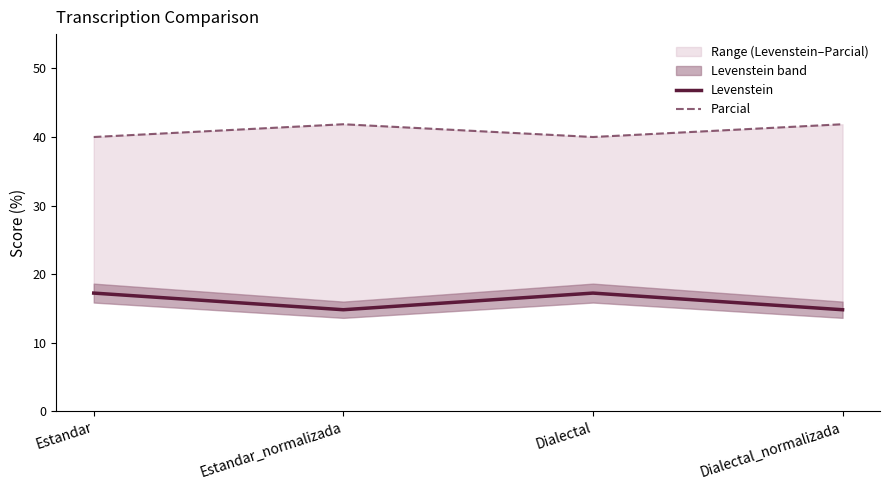

What is the label of the 2nd point from the left?

Estandar_normalizada